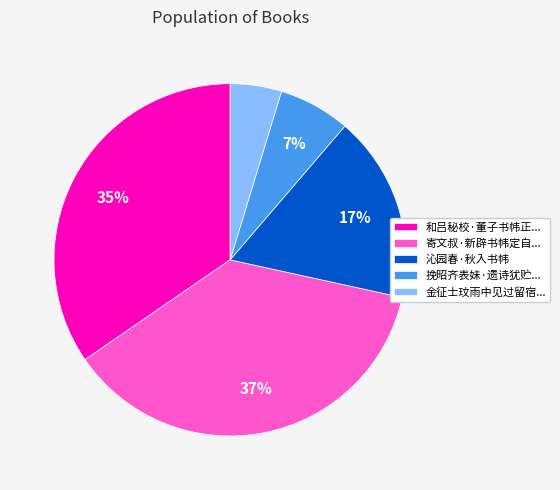

Is it true that 沁园春·秋入书帏 is 2% of the pie?

False